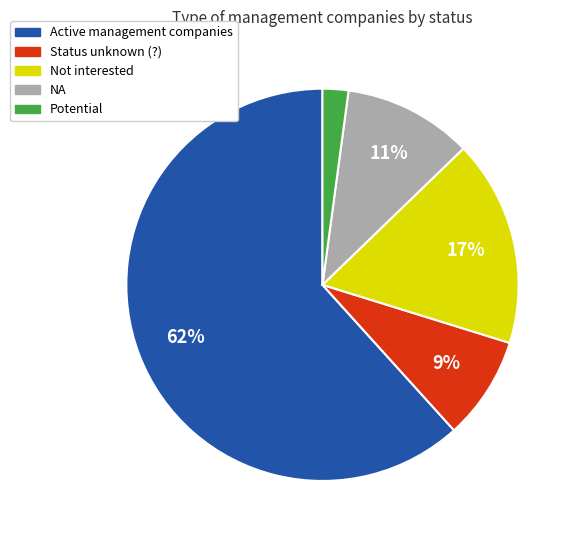

Is there a majority slice in this chart?

Yes